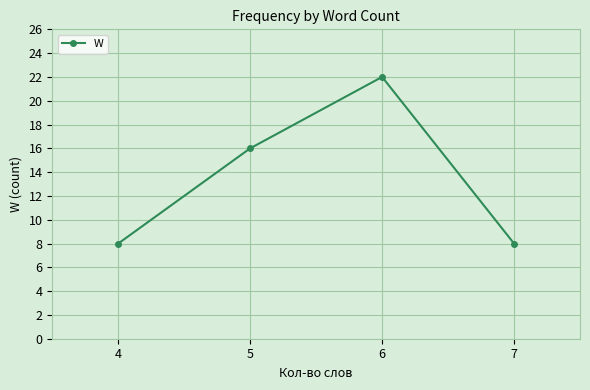

What is the change in value from 4 to 5?

+8